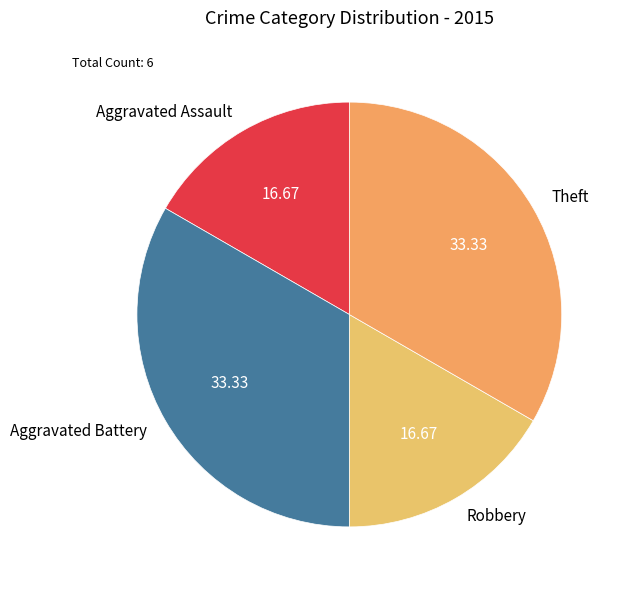

Between Theft and Robbery, which is larger?

Theft